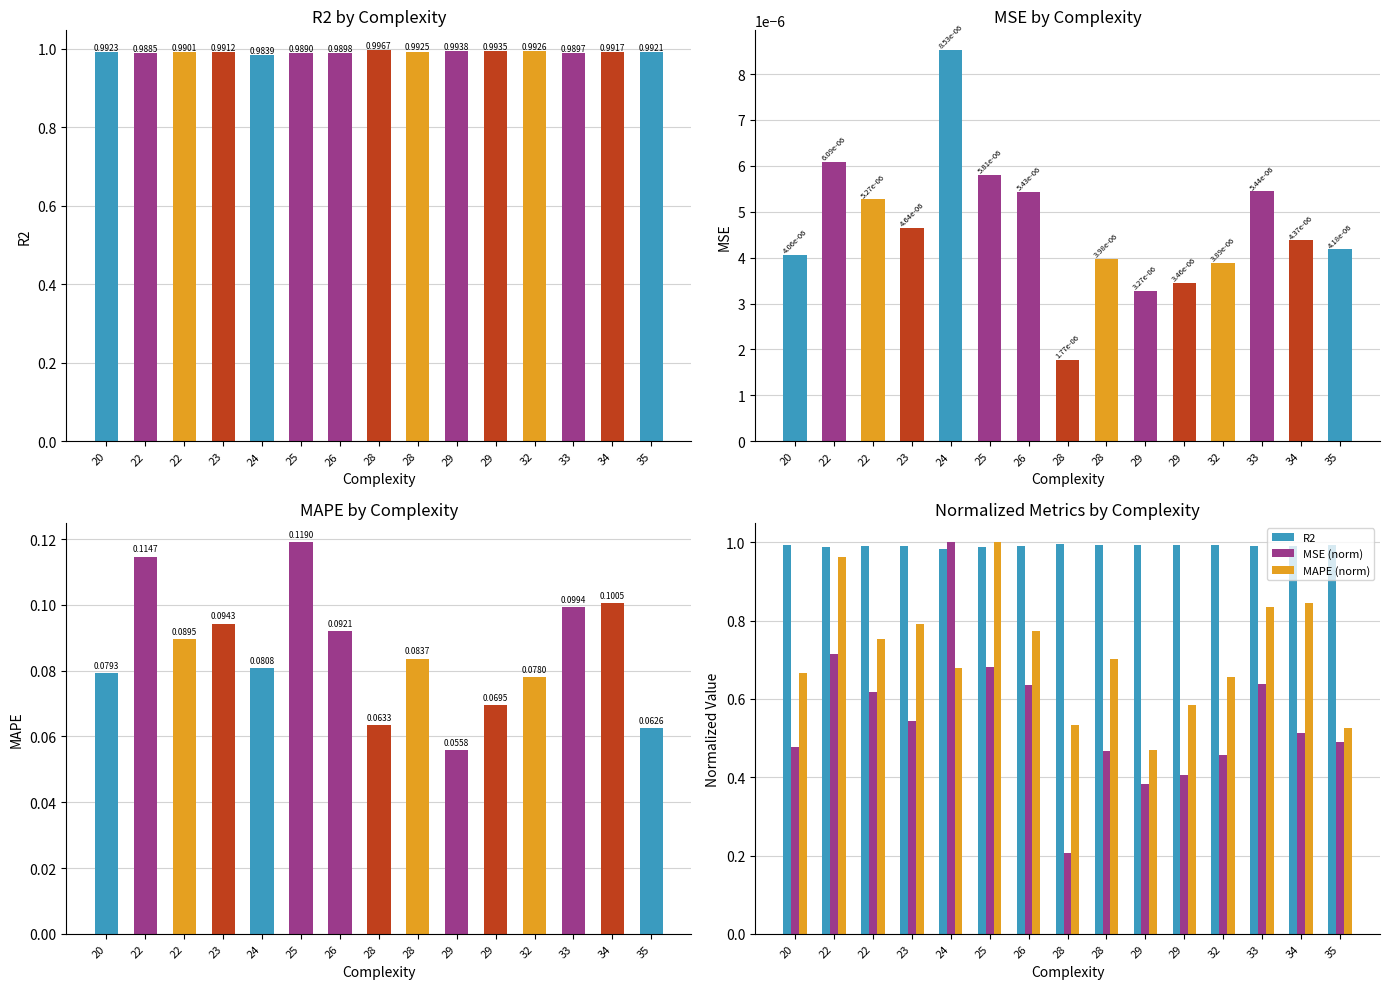

The MSE (norm) series shows 0.5 at 20. True or false?

True